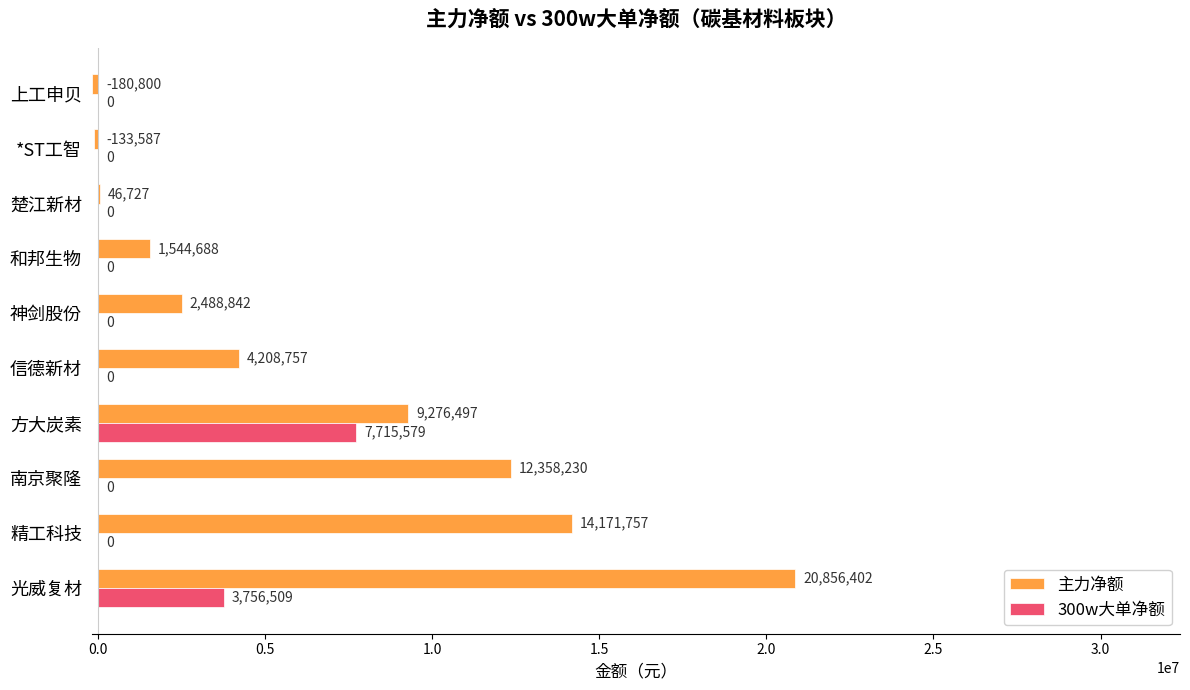

The 300w大单净额 series shows 0 at 南京聚隆. True or false?

True